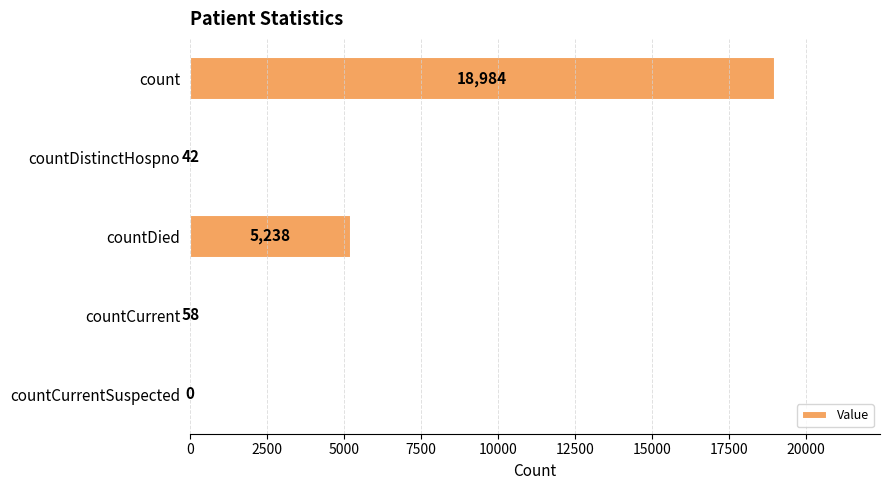

How many values are above zero?

4